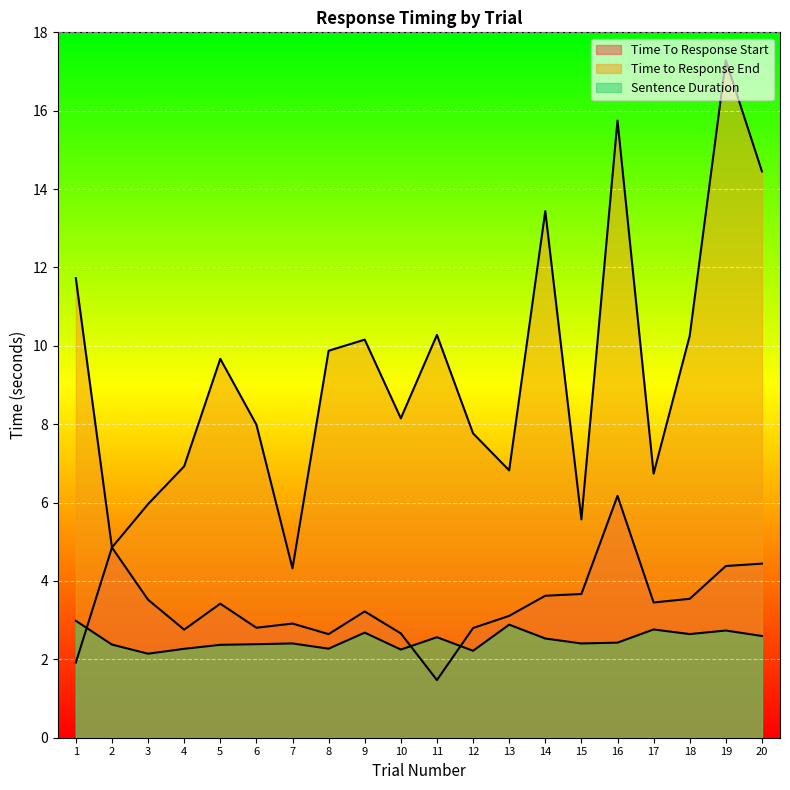

True or false: Sentence Duration and Time to Response End intersect in this chart.

False